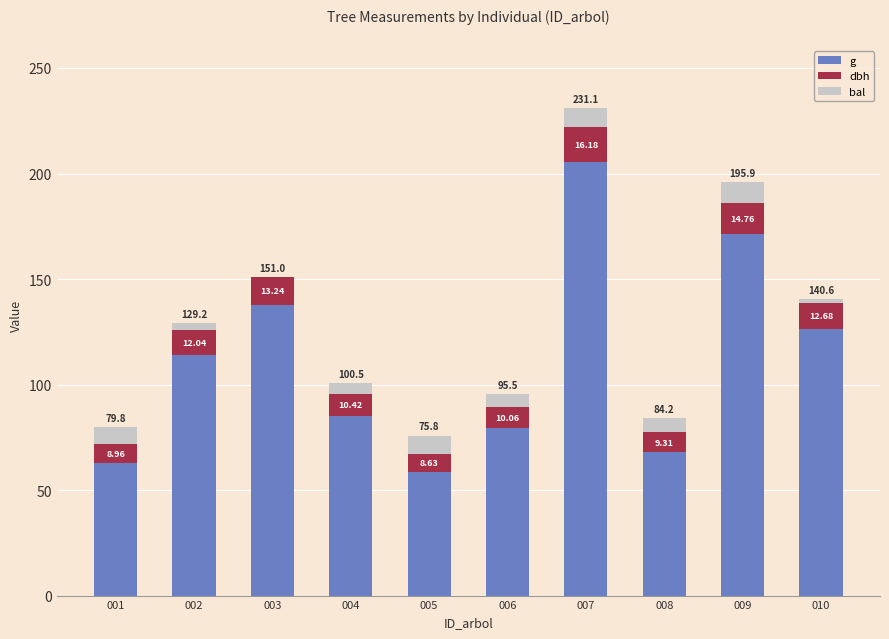

Where does the g series first go above 113?

002